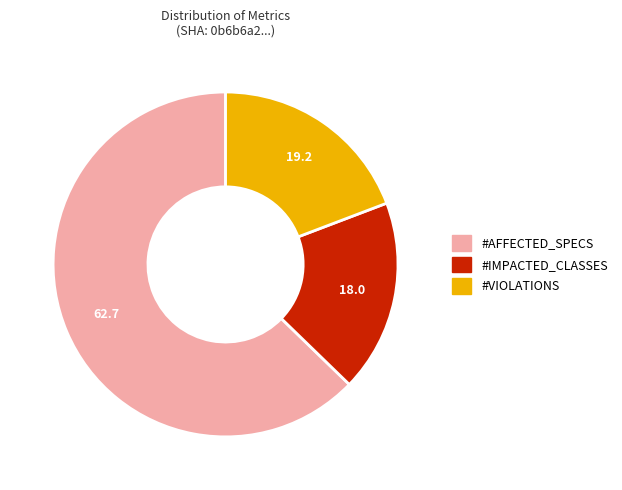

Is there a majority slice in this chart?

Yes